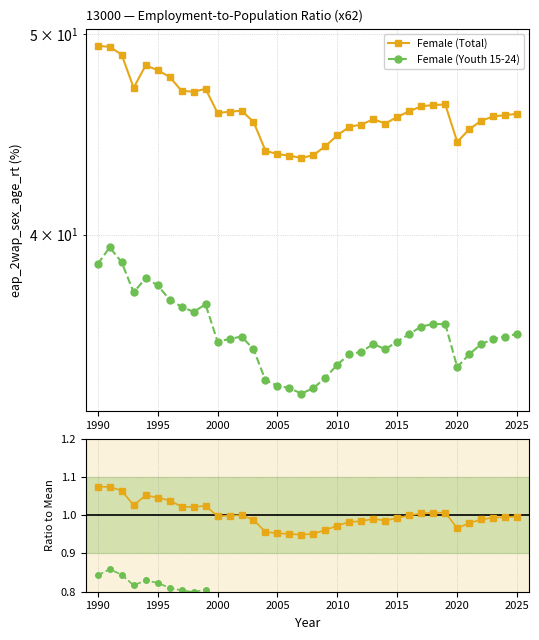

How many interior local valleys does the Female (Total) series have?

6